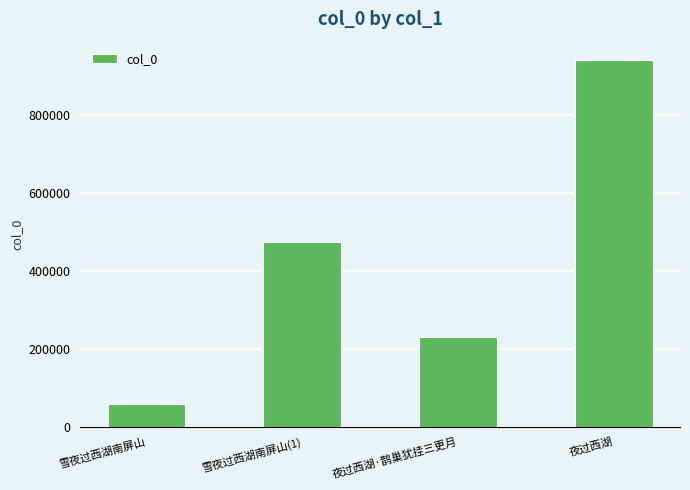

True or false: the data shows 149673 at 夜过西湖·鹊巢犹挂三更月.

False